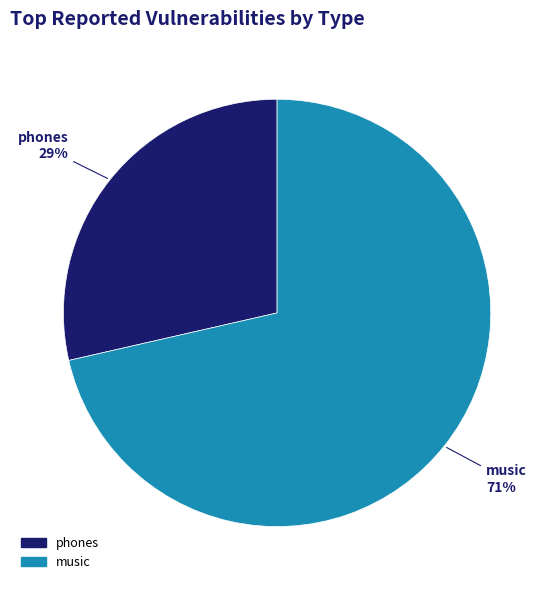

Count the number of slices in the pie.

2